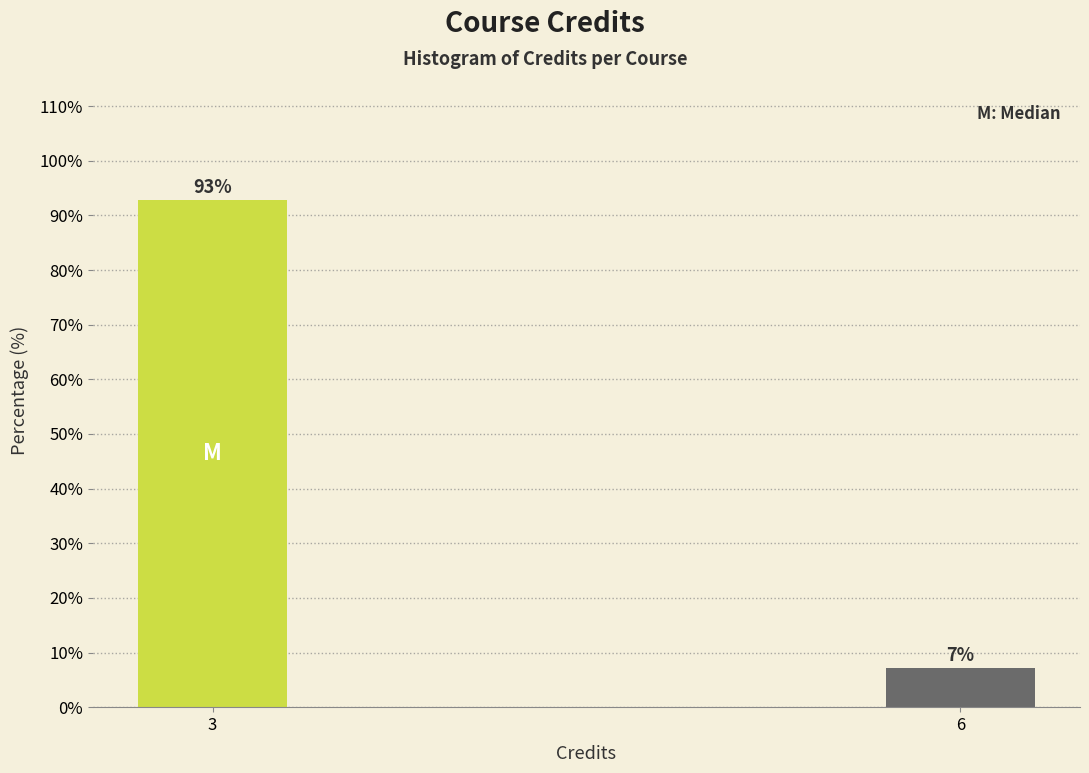

Which has a higher value, 3 or 6?

3